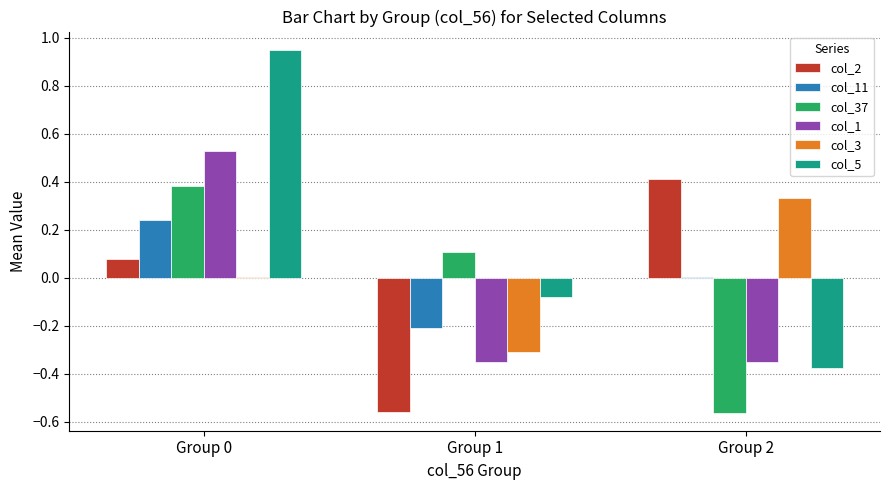

Which series has the largest total across all categories?

col_5